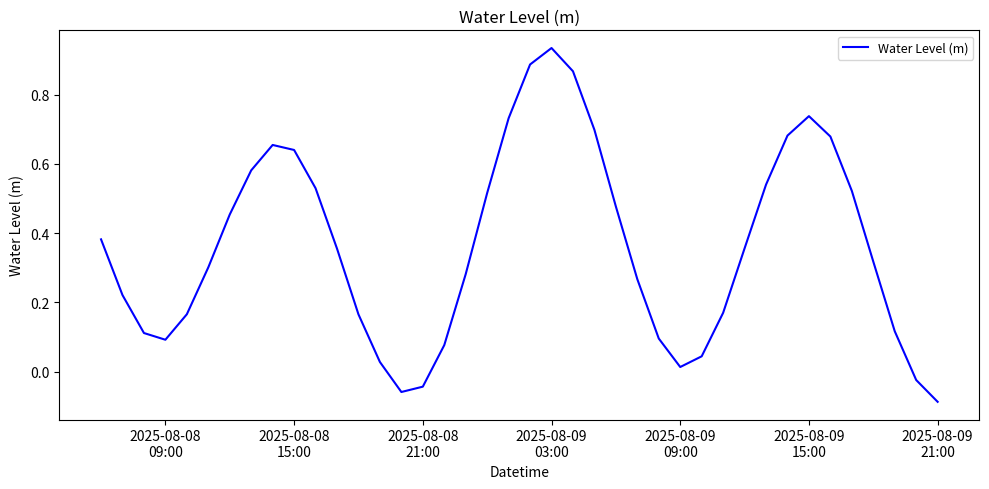

What is the difference between the maximum and minimum values?

1.0